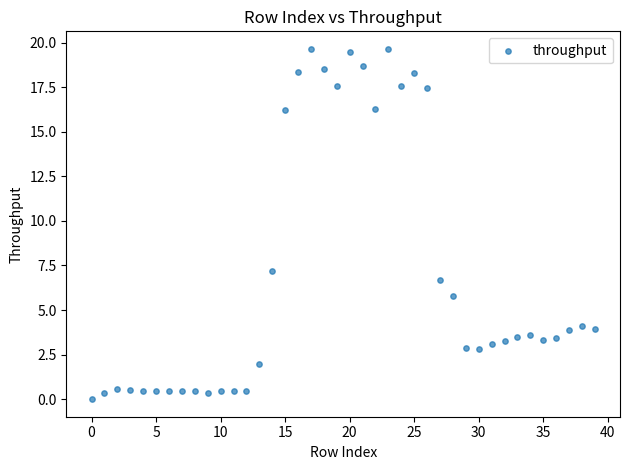

What is the range of Y values (max minus min)?

19.6